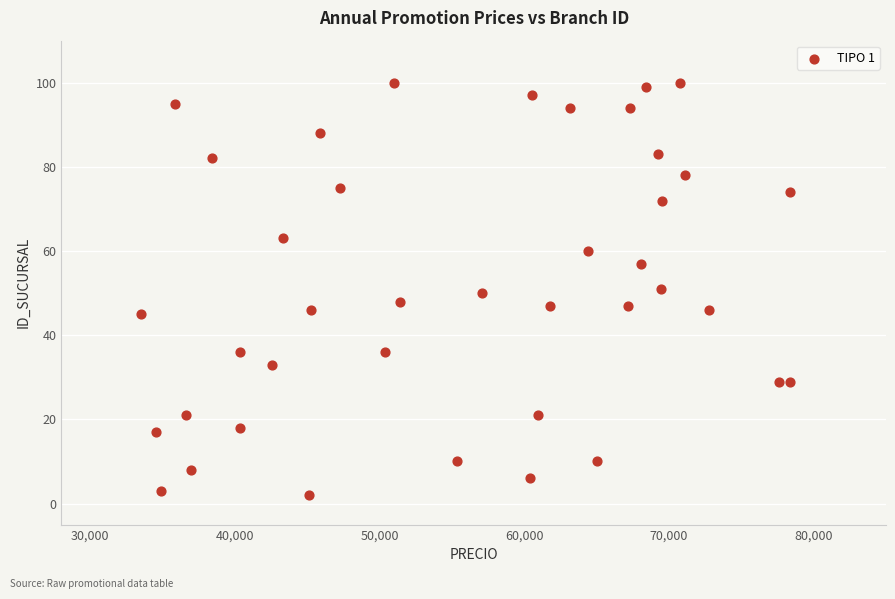

What is the range of Y values (max minus min)?

98